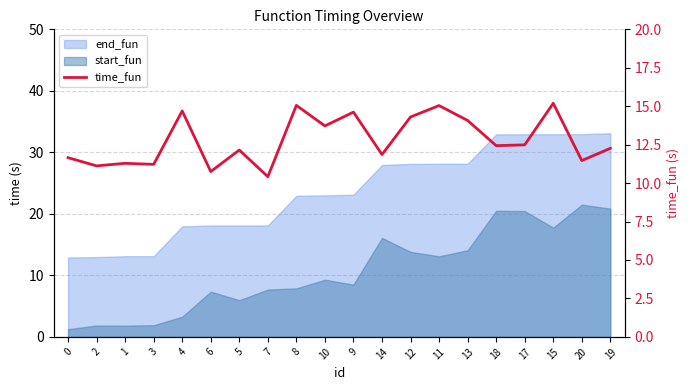

Does the chart display data point markers on the line(s)?

No